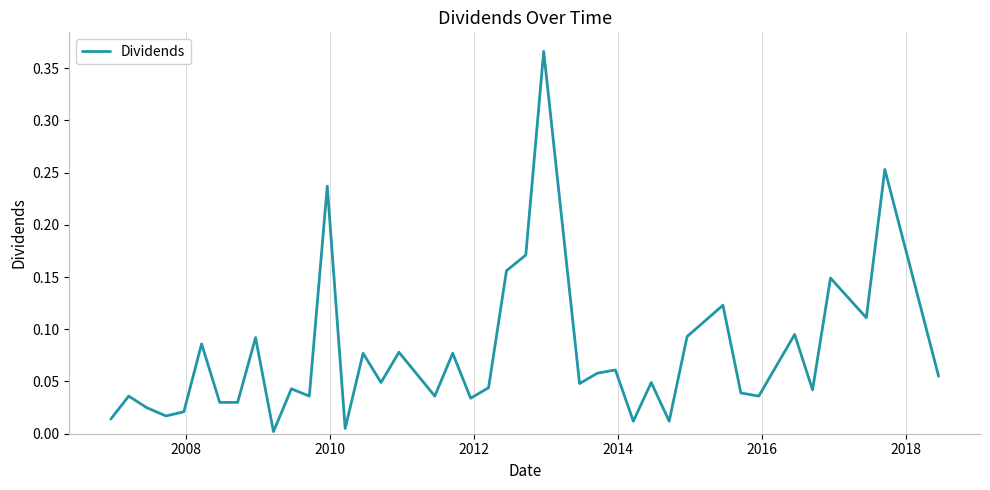

What is the sum of all values?

3.0